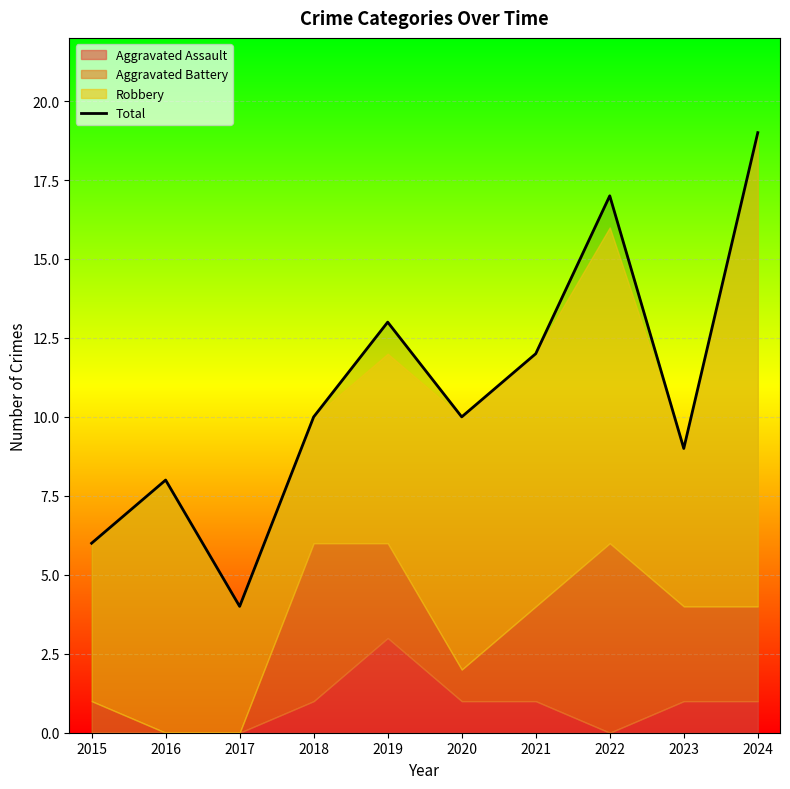

Reading left to right, transcribe all the data shown in this chart.

2015=6	2016=8	2017=4	2018=10	2019=13	2020=10	2021=12	2022=17	2023=9	2024=19